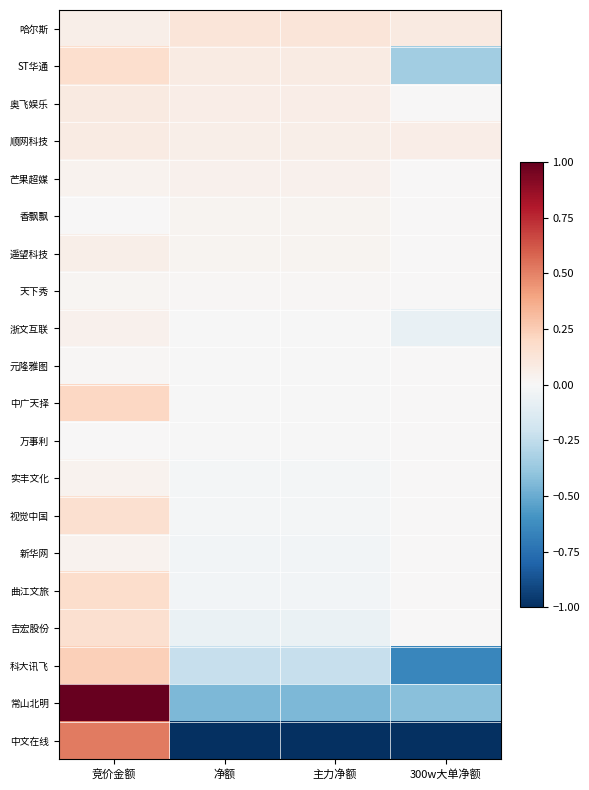

At how many categories does at least one series exceed 0?

4